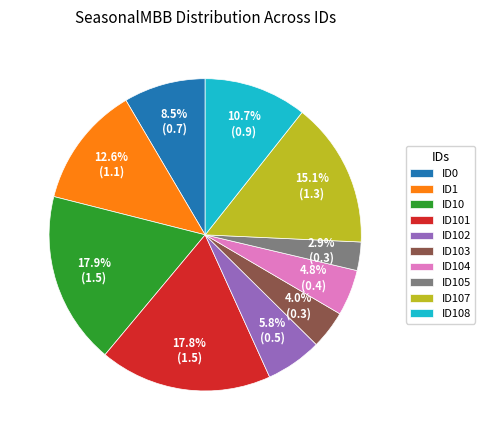

To the nearest percent, what portion does ID102 represent?

6%